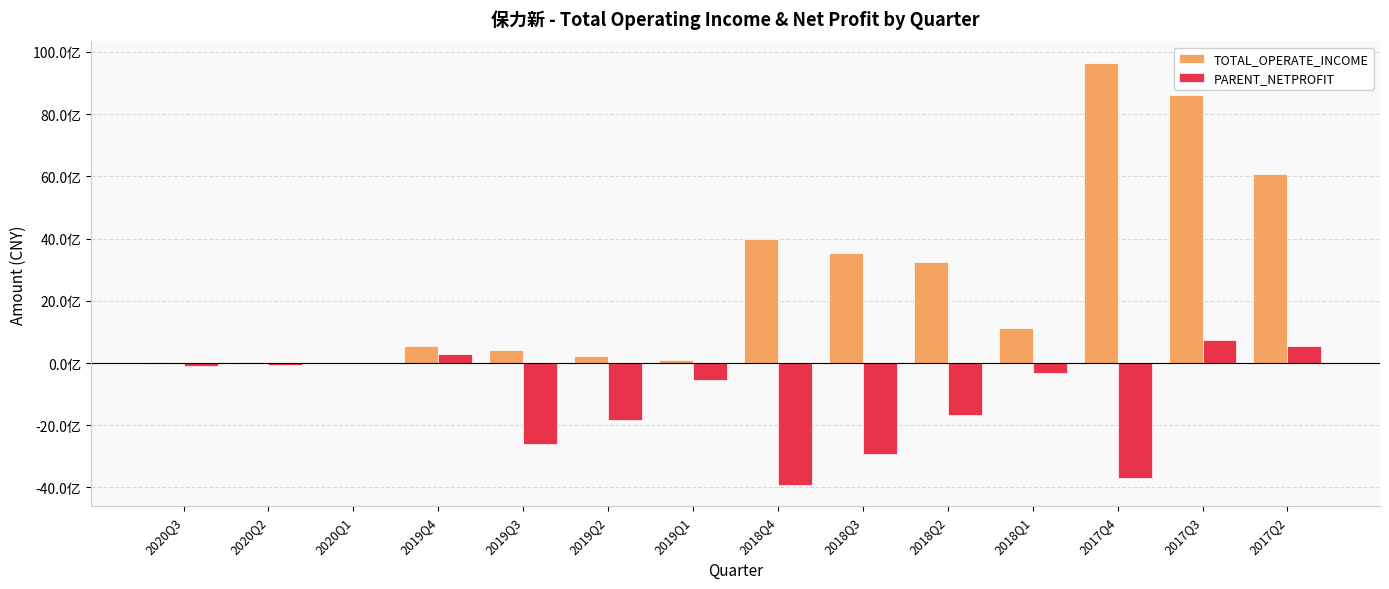

Are the bars horizontal?

No